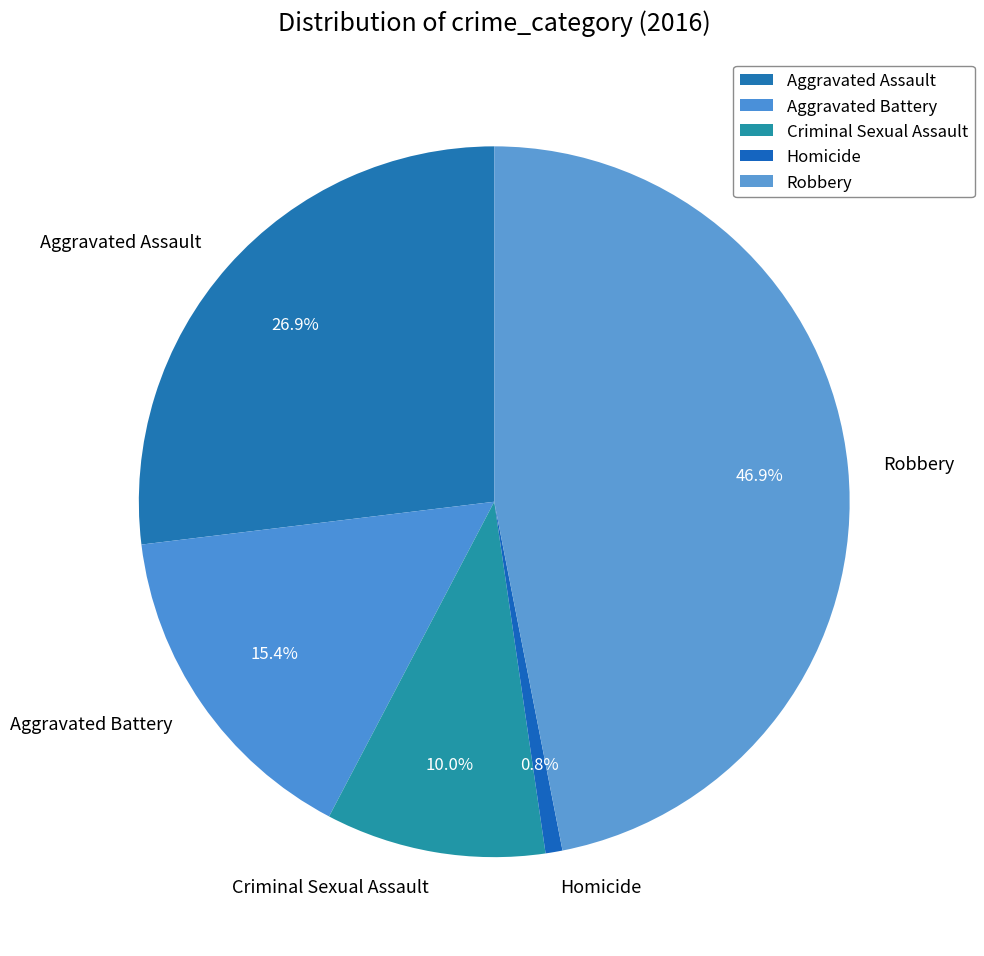

Does Robbery represent more than half of the total?

No